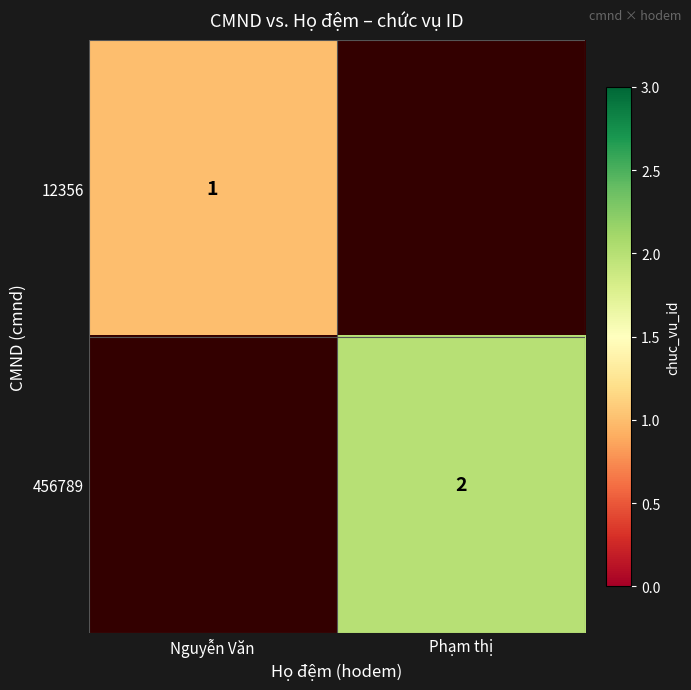

Is it true that 12356 equals 1 at Nguyễn Văn?

True